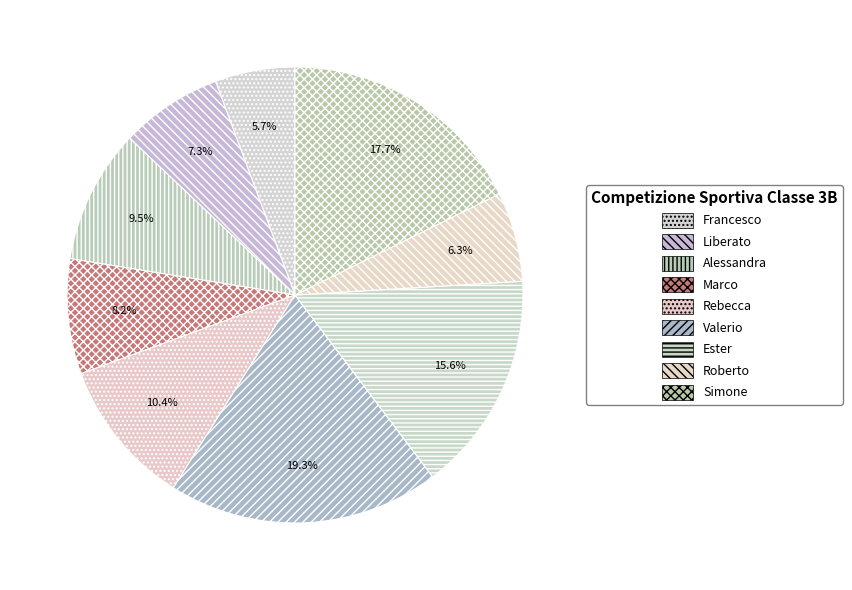

Rank the categories by value from lowest to highest.

Francesco, Roberto, Liberato, Marco, Alessandra, Rebecca, Ester, Simone, Valerio